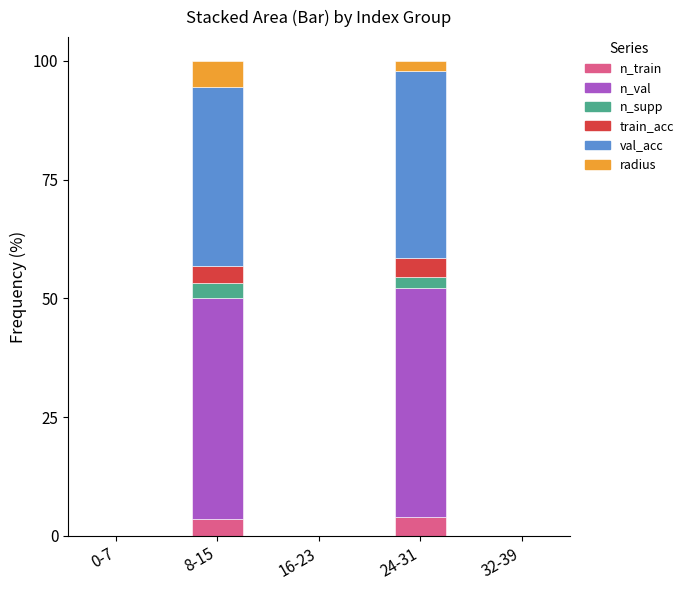

How many categories are shown in the chart?

5